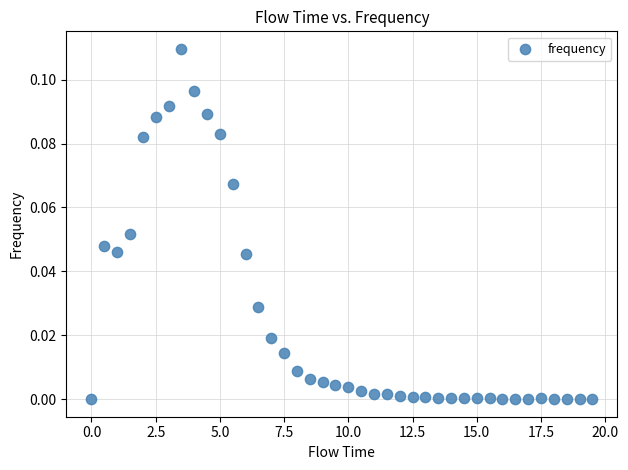

What is the range of X values (max minus min)?

19.5